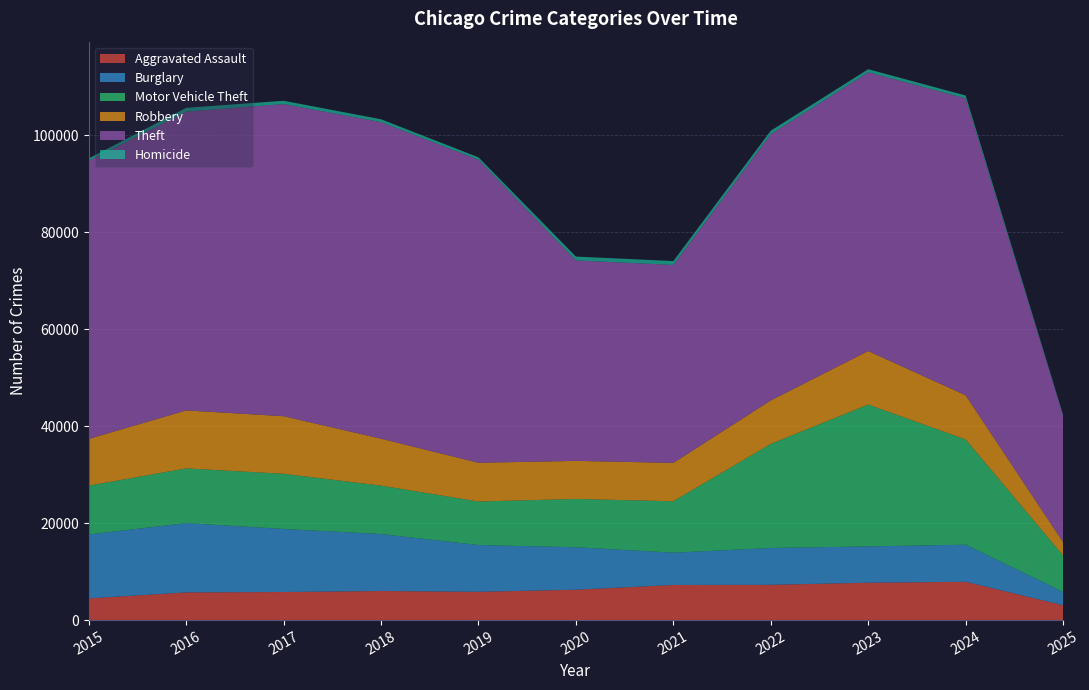

Reading left to right, transcribe all the data shown in this chart.

Aggravated Assault: 2015=4480	2016=5713	2017=5793	2018=6002	2019=5841	2020=6265	2021=7242	2022=7281	2023=7712	2024=7900	2025=3070
Burglary: 2015=13184	2016=14289	2017=13001	2018=11747	2019=9638	2020=8758	2021=6662	2022=7594	2023=7485	2024=7650	2025=2747
Motor Vehicle Theft: 2015=10068	2016=11285	2017=11380	2018=9985	2019=8978	2020=9960	2021=10604	2022=21472	2023=29255	2024=21701	2025=7504
Robbery: 2015=9638	2016=11960	2017=11881	2018=9681	2019=7995	2020=7855	2021=7920	2022=8965	2023=11052	2024=9121	2025=2781
Theft: 2015=57352	2016=61624	2017=64386	2018=65290	2019=62499	2020=41350	2021=40820	2022=54897	2023=57484	2024=61237	2025=26079
Homicide: 2015=496	2016=786	2017=672	2018=588	2019=499	2020=787	2021=806	2022=728	2023=632	2024=587	2025=177